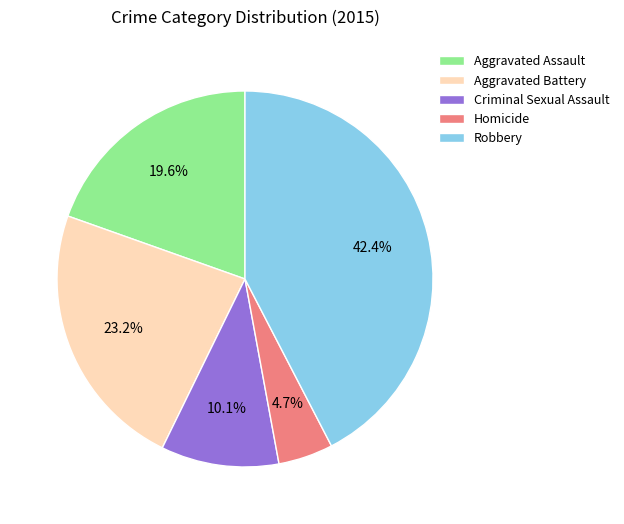

Count the number of slices in the pie.

5